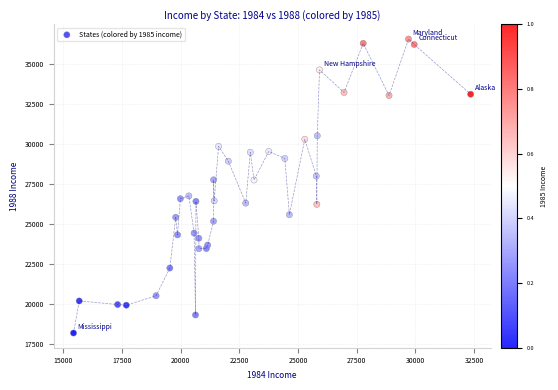

What is the range of X values (max minus min)?

16926